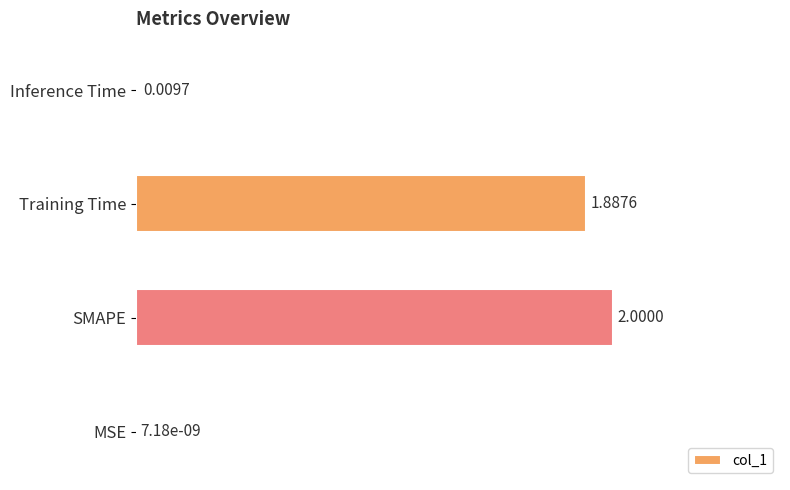

Which label corresponds to the largest value in the chart?

SMAPE